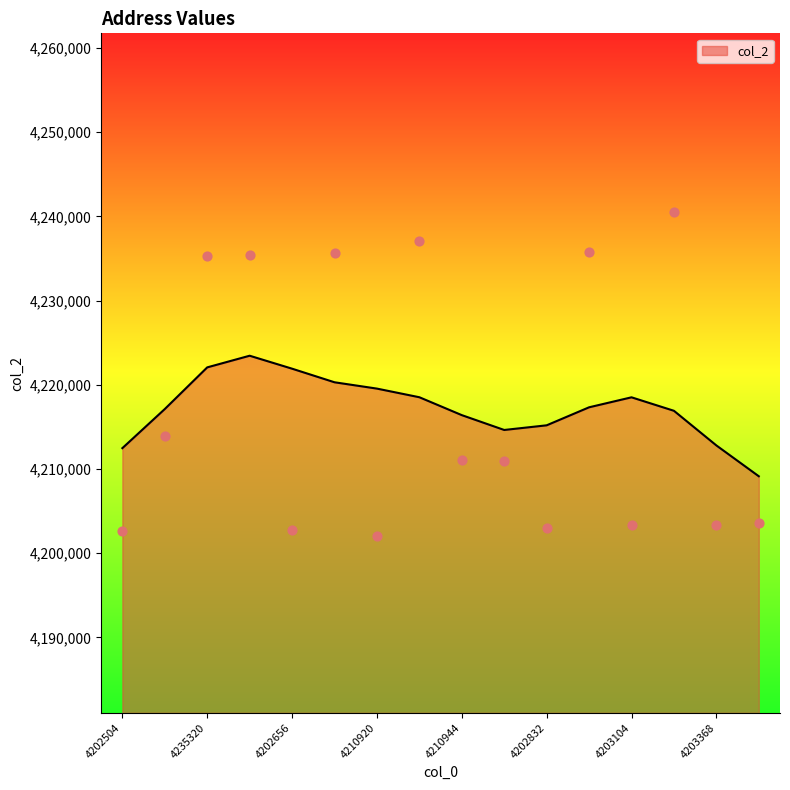

Between 4203416 and 4202656, which is larger?

4203416